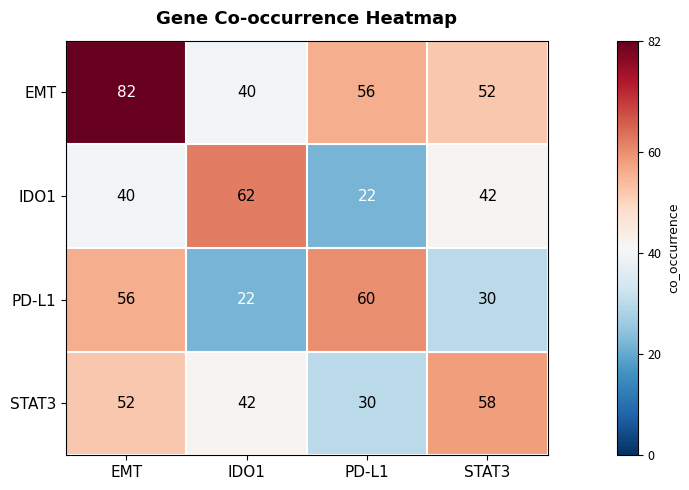

Reading left to right, list all the values displayed in this chart.

EMT: EMT=82	IDO1=40	PD-L1=56	STAT3=52
IDO1: EMT=40	IDO1=62	PD-L1=22	STAT3=42
PD-L1: EMT=56	IDO1=22	PD-L1=60	STAT3=30
STAT3: EMT=52	IDO1=42	PD-L1=30	STAT3=58